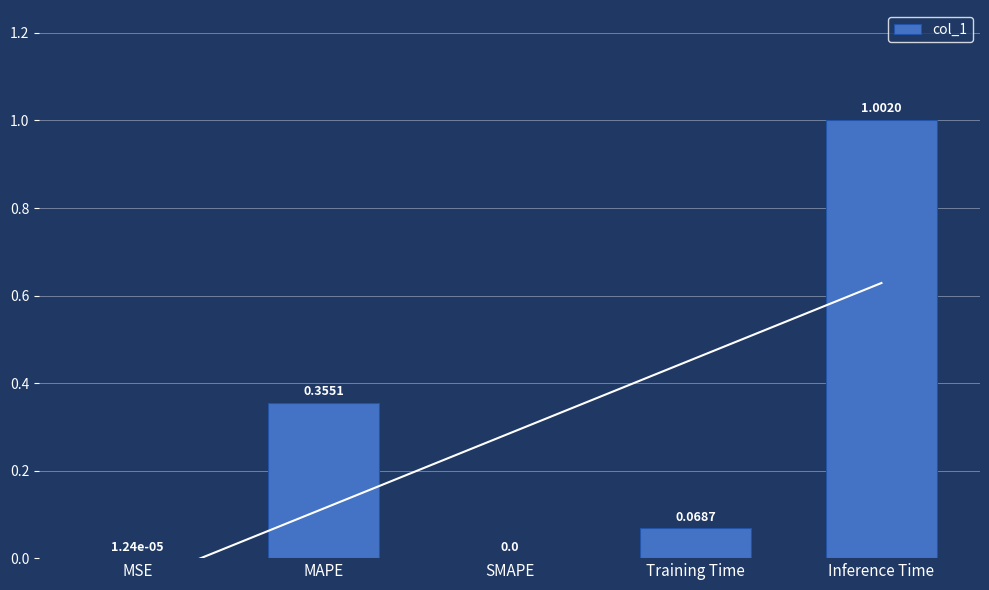

Count the number of values greater than 0.

4